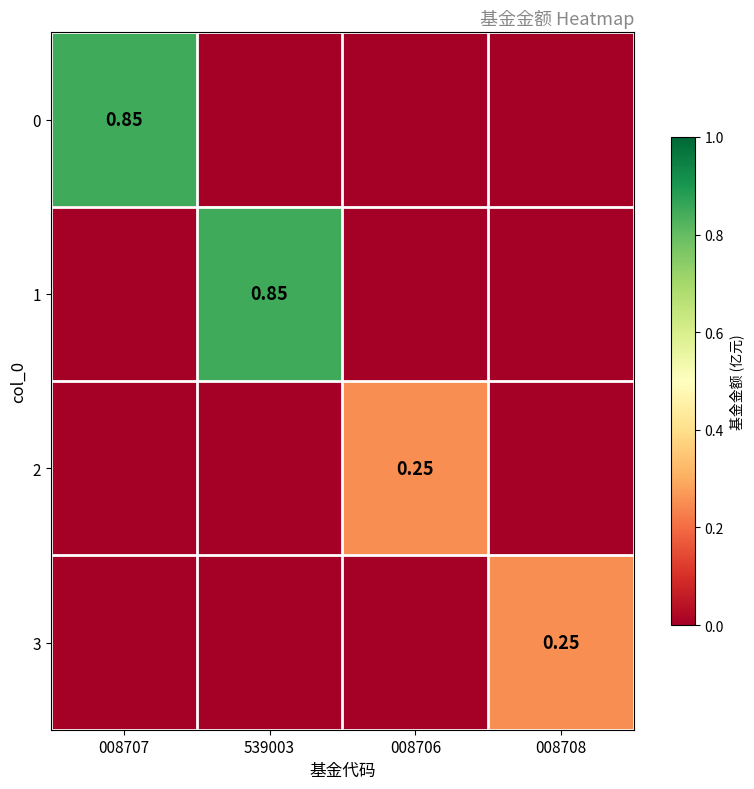

How many values in 1 are above zero?

1